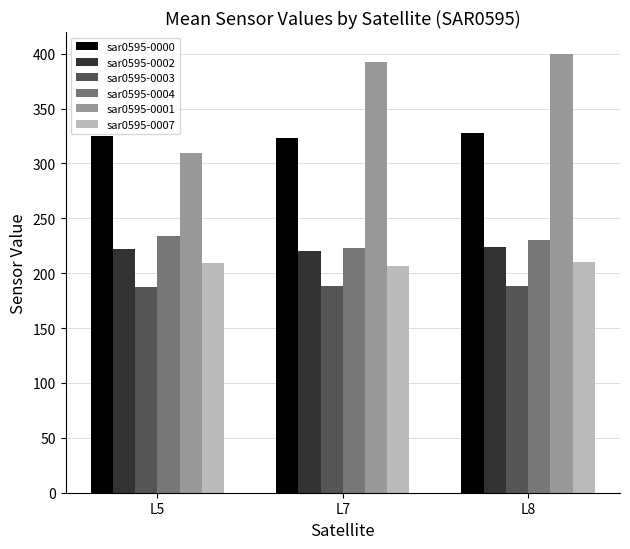

What is the difference between the maximum and minimum values in the sar0595-0000 series?

4.1